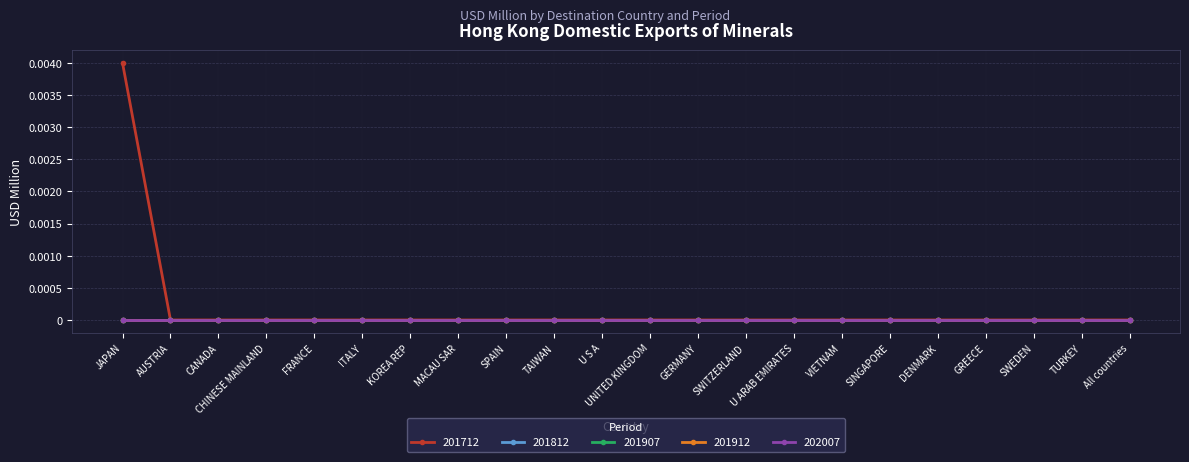

Does the chart have visible grid lines?

Yes